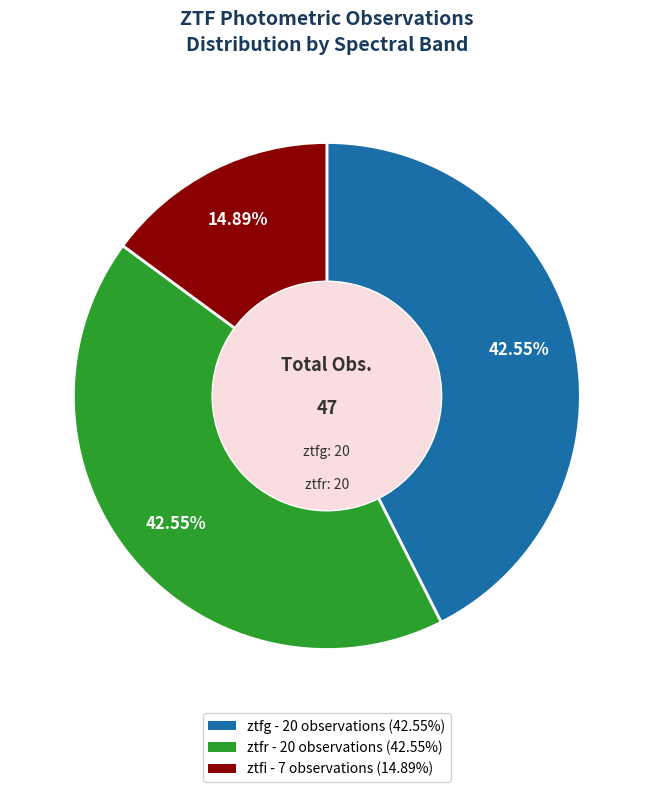

Is there a majority slice in this chart?

No